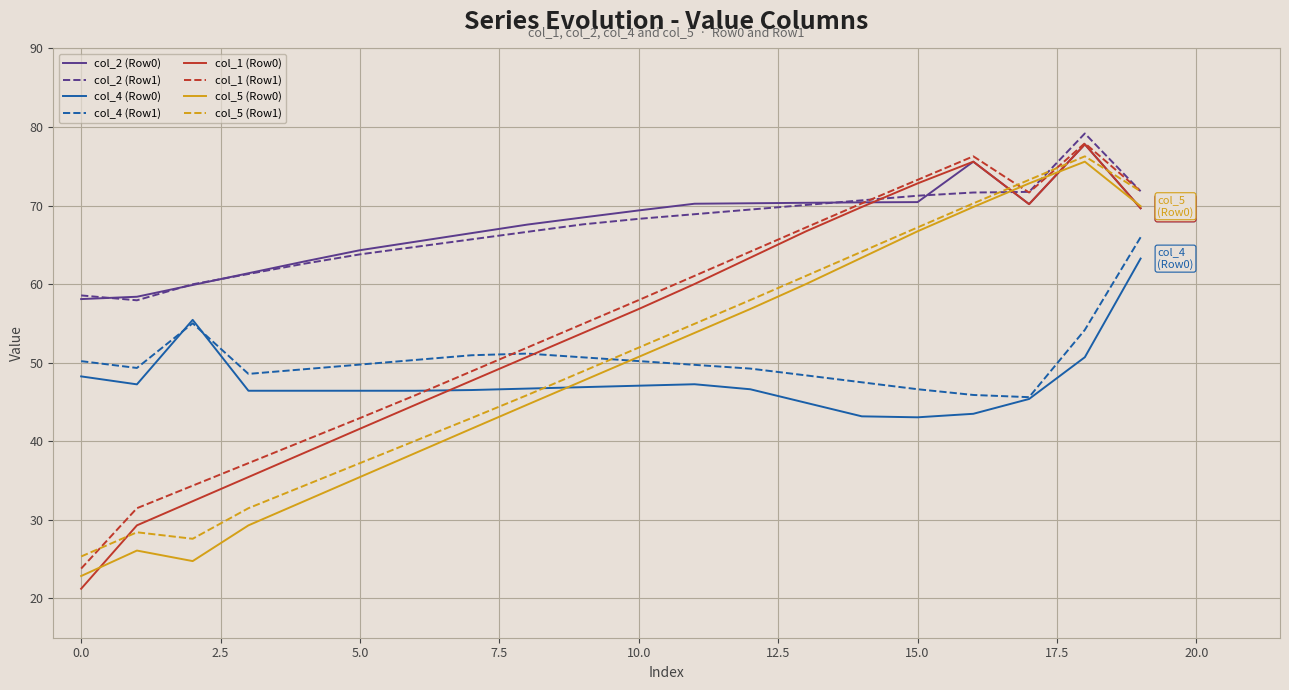

Which series has the largest range (max minus min)?

col_1 (Row0)